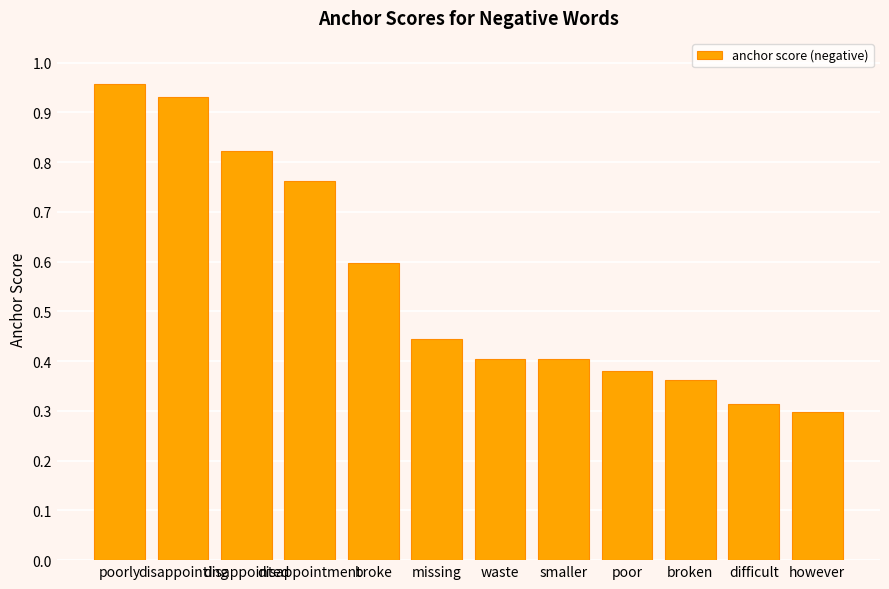

The chart shows a value of 0.7 at missing. True or false?

False